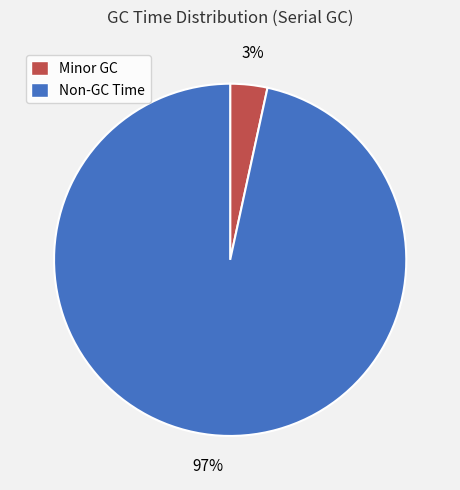

To the nearest percent, what is the average slice percentage?

50%